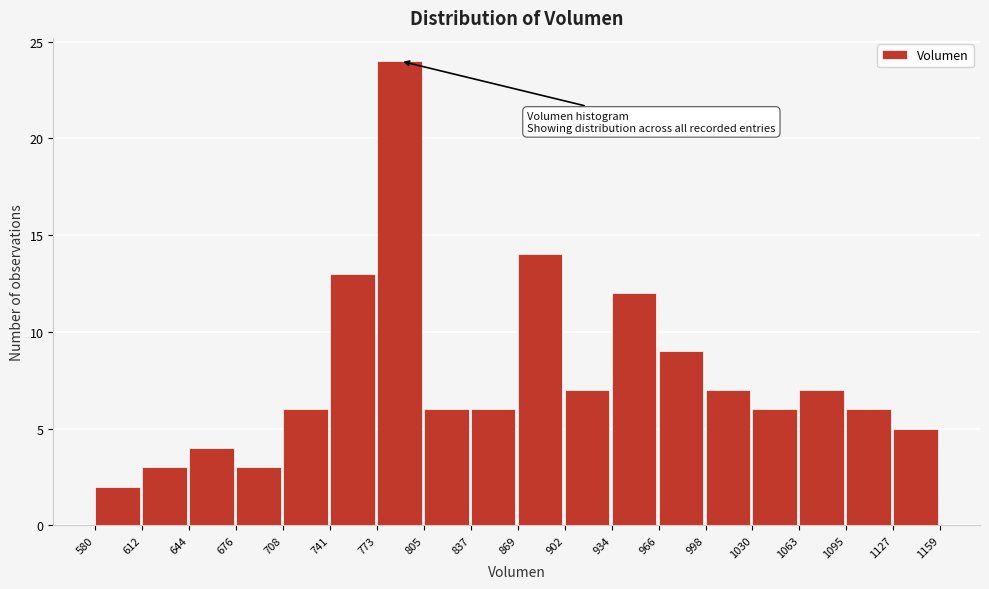

Over which range of the x-axis is the bar tallest?

773 to 805